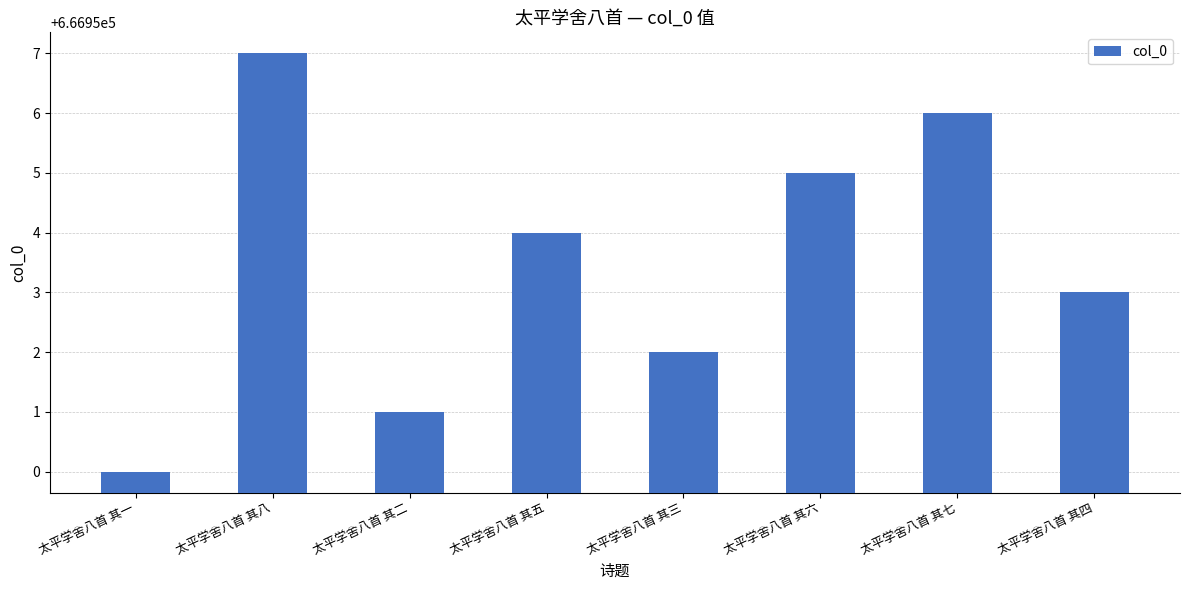

Reading left to right, extract all data points from this chart.

666950	666957	666951	666954	666952	666955	666956	666953